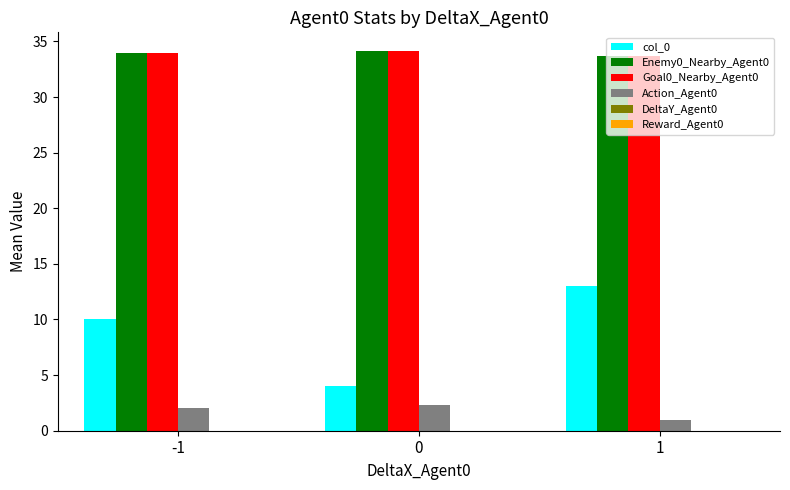

Which series has the widest spread of values?

col_0